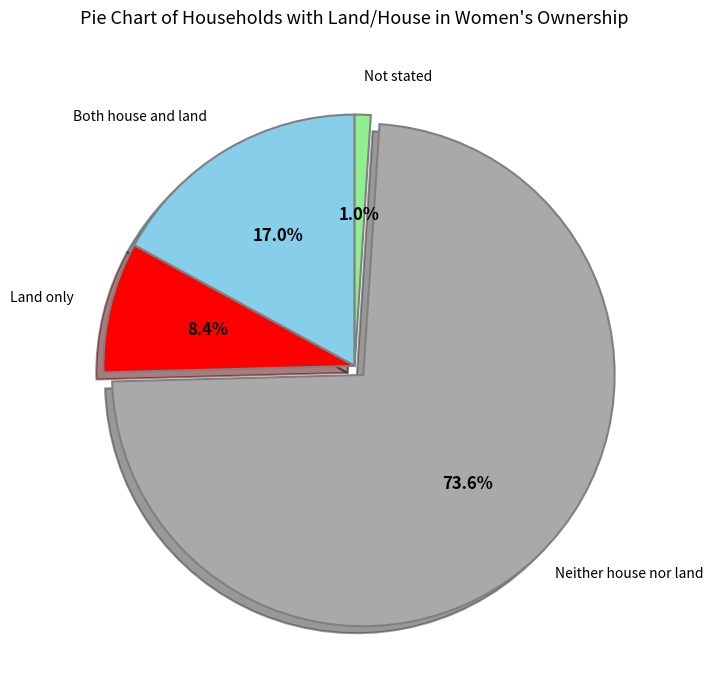

Which has a higher value, Both house and land or Land only?

Both house and land